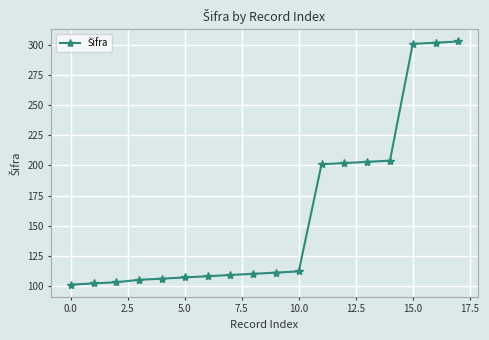

How many series are shown in this chart?

1